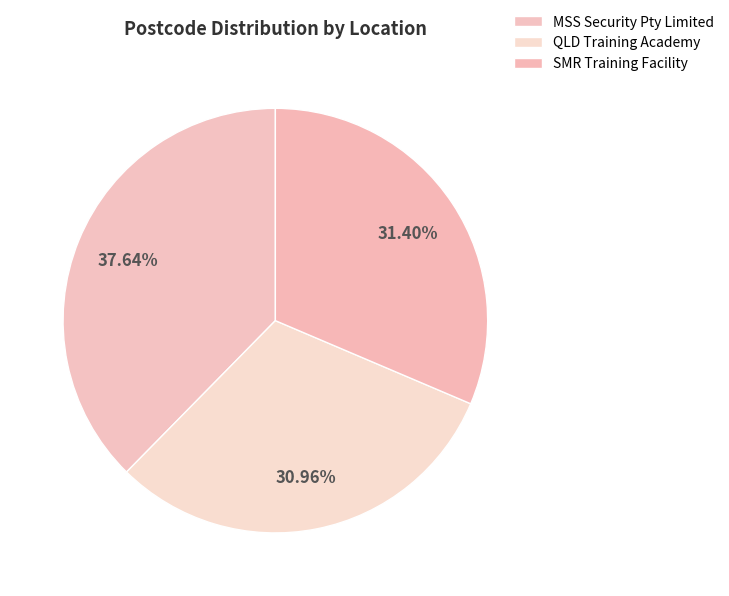

To the nearest percent, what portion does QLD Training Academy represent?

31%